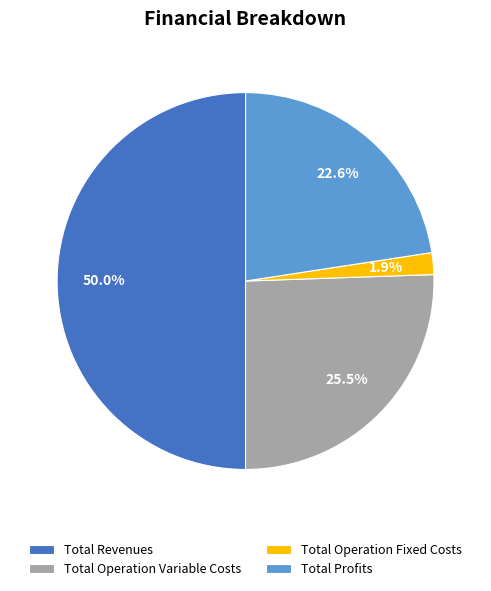

What is the smallest slice in the pie chart?

Total Operation Fixed Costs